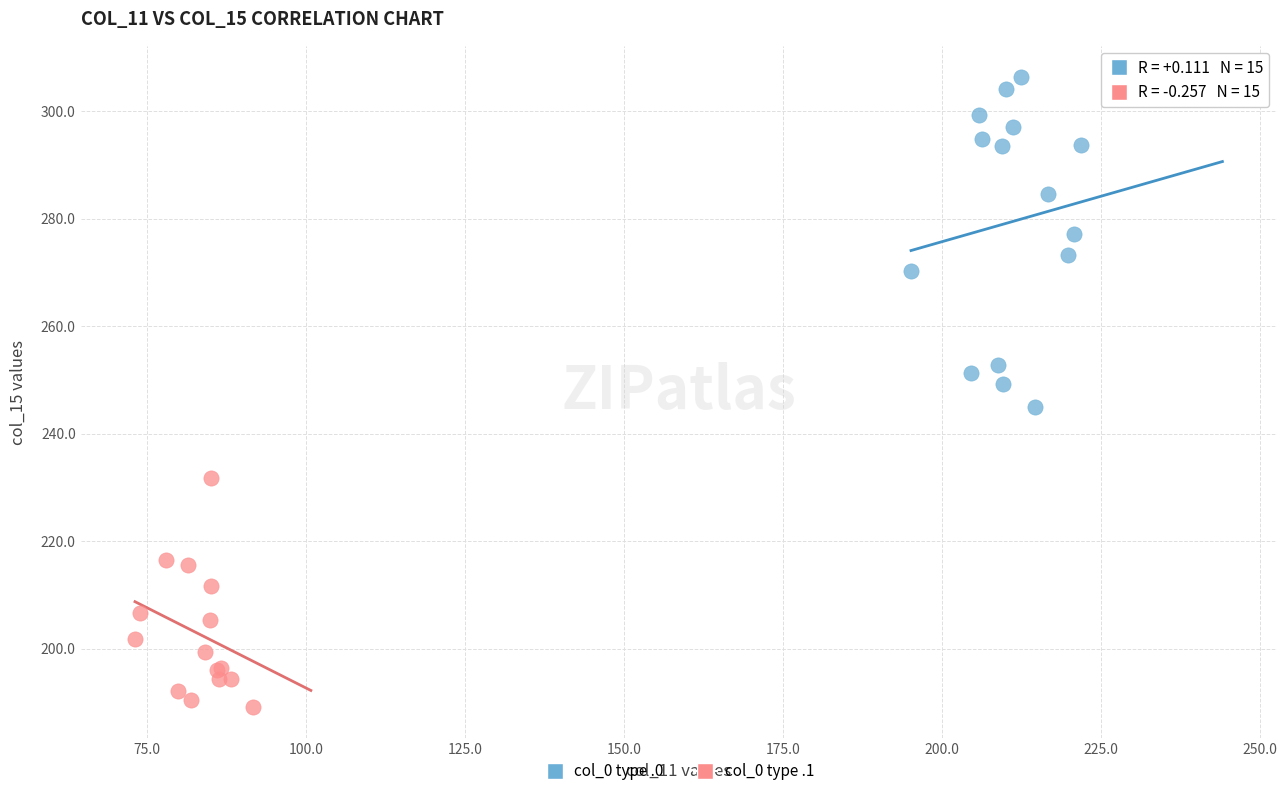

Which series has the widest spread of Y values?

col_0 type .0